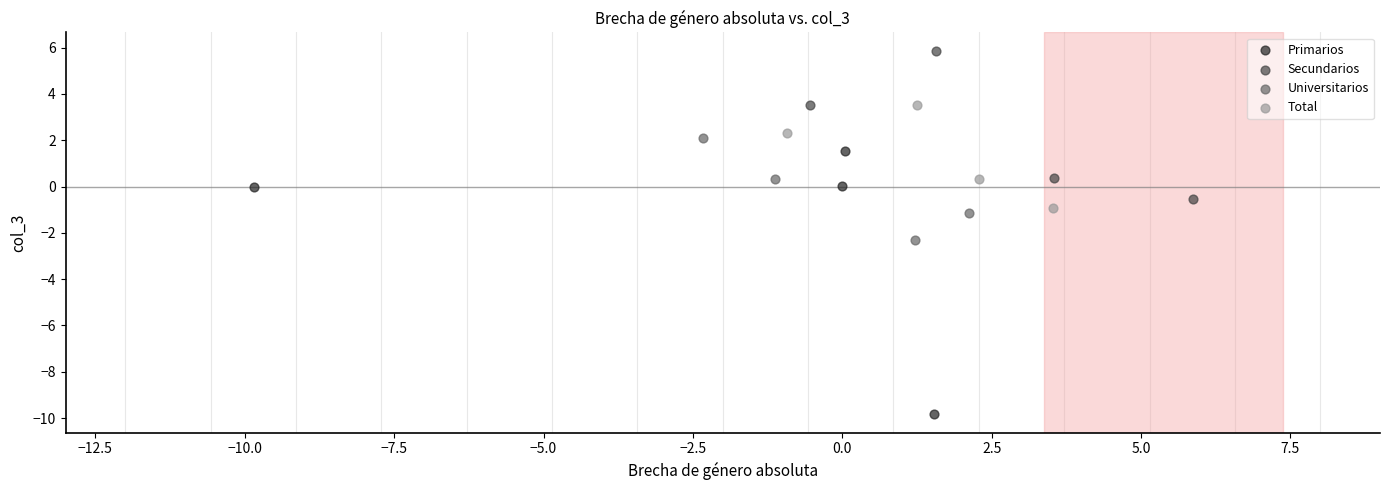

Which series has the widest spread of Y values?

Primarios